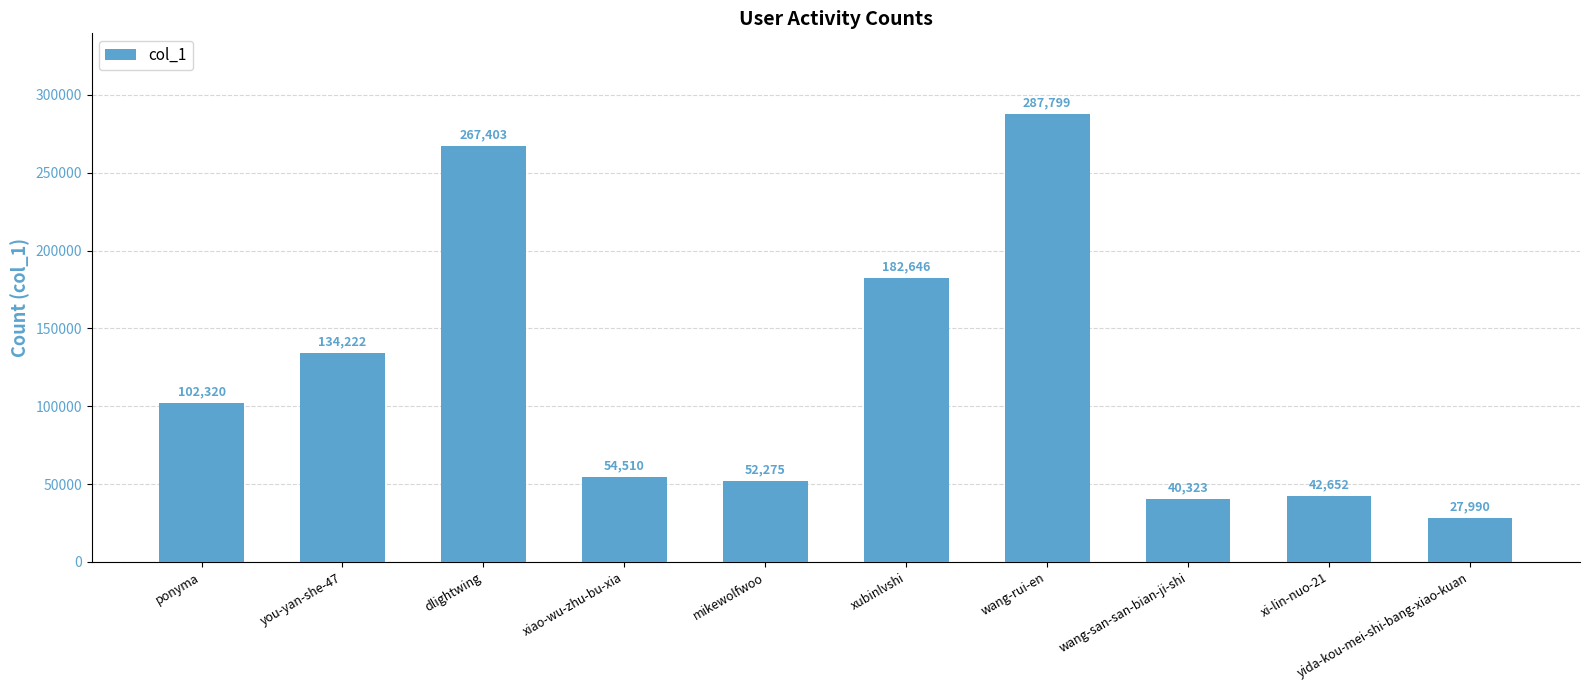

The chart shows a value of 18442 at mikewolfwoo. True or false?

False